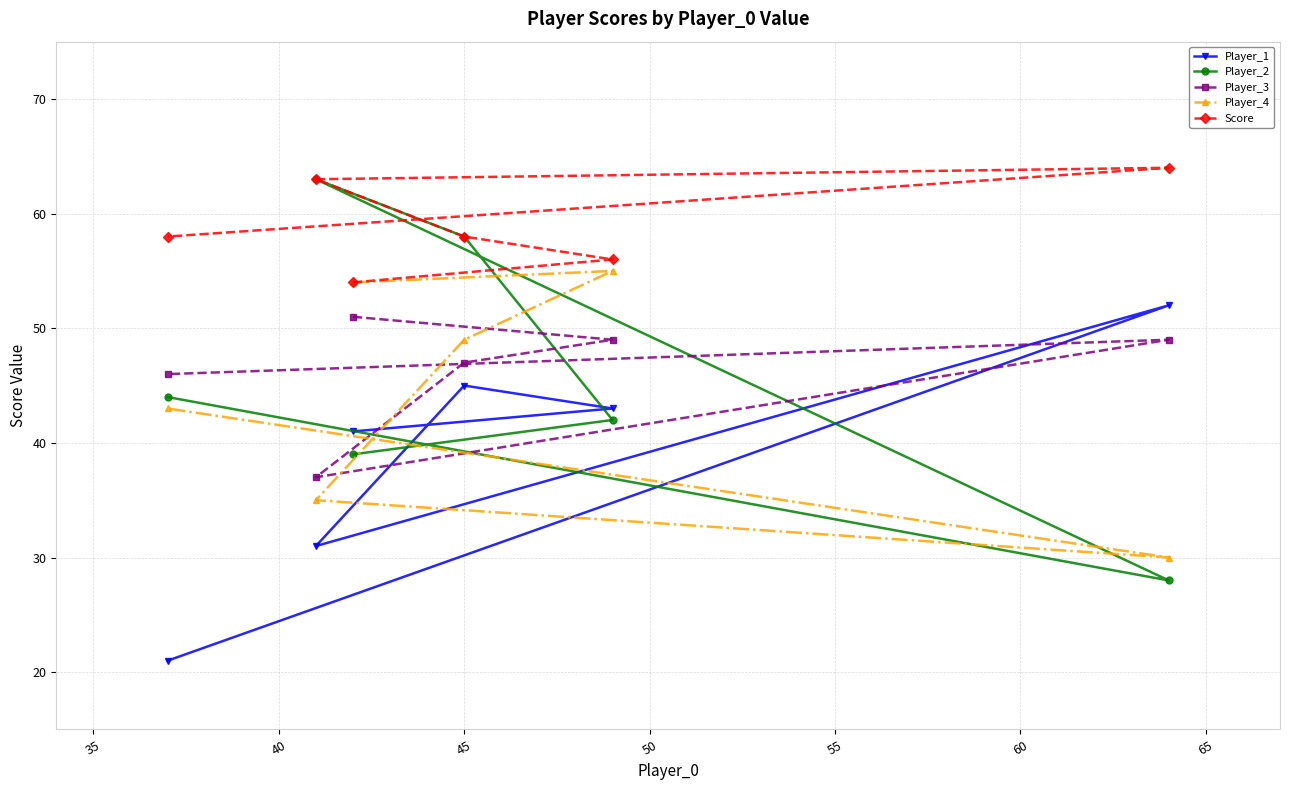

What is the value of the Player_3 point at the 4th from the left?

47